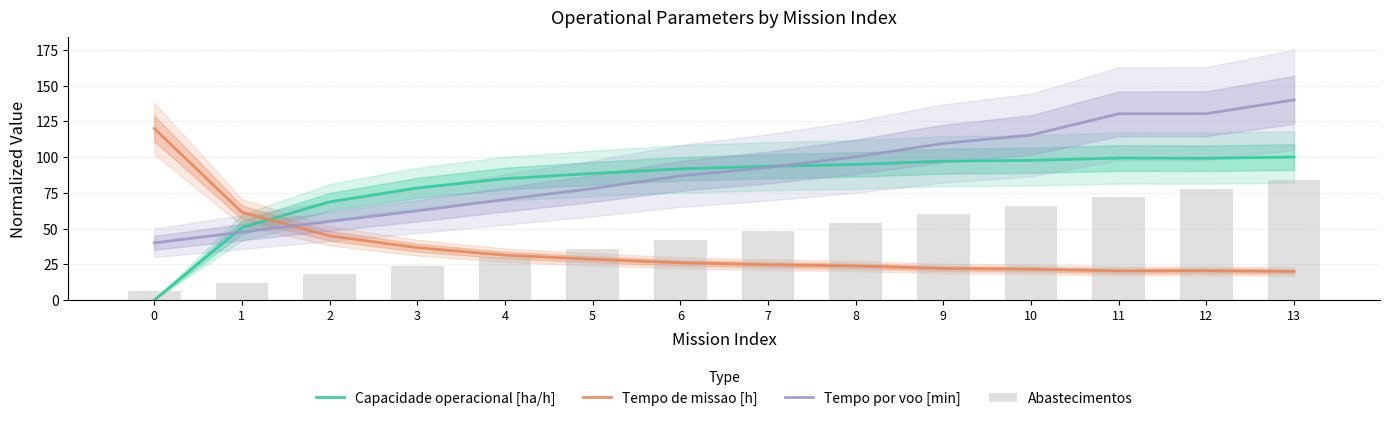

Count the number of data series in this chart.

4